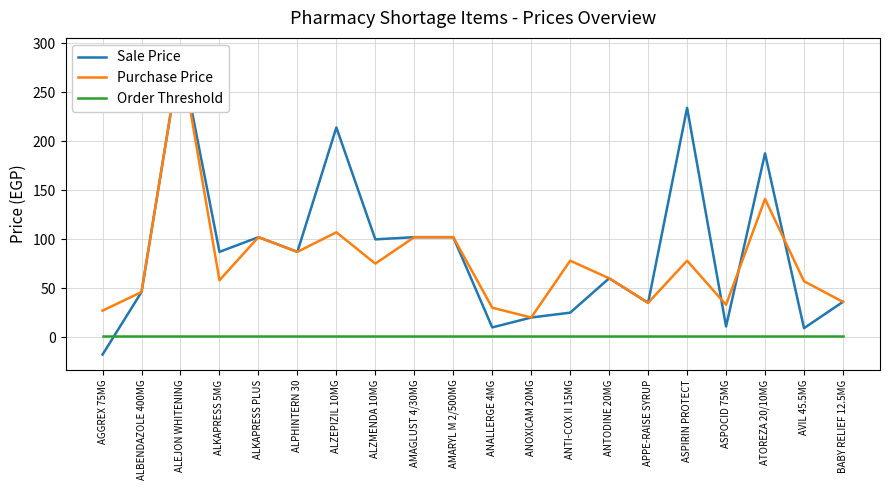

How many interior local valleys does the Purchase Price series have?

6